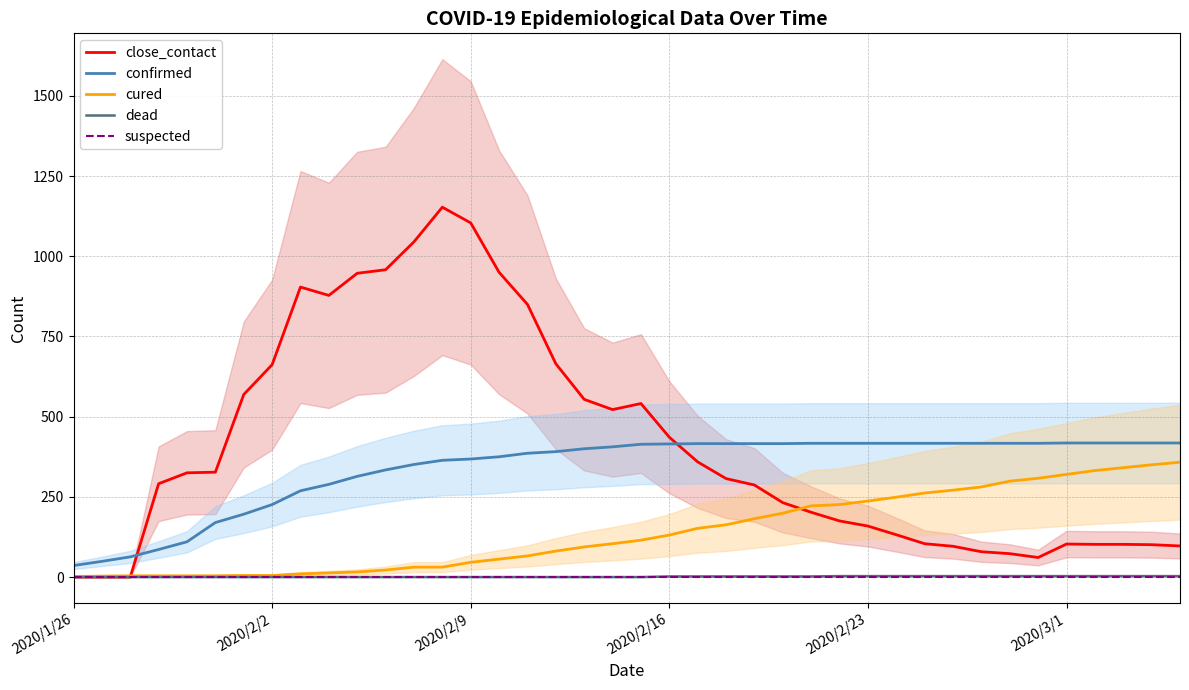

True or false: suspected and confirmed cross at least once.

False